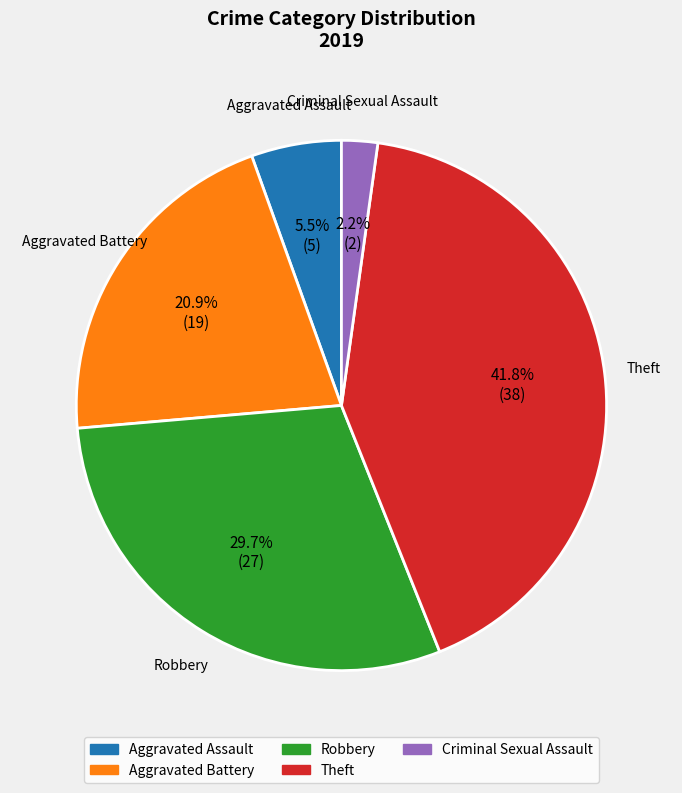

Which slice is the smallest?

Criminal Sexual Assault